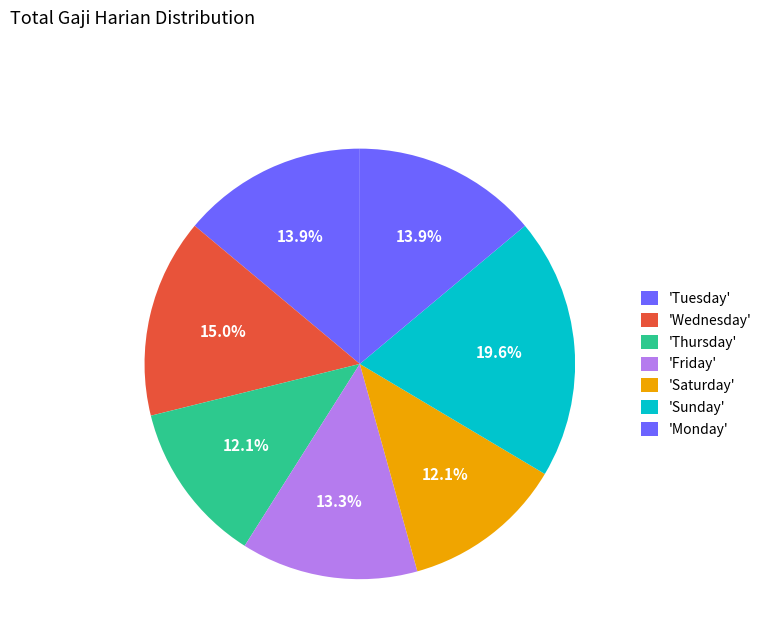

How many segments does this pie chart have?

7